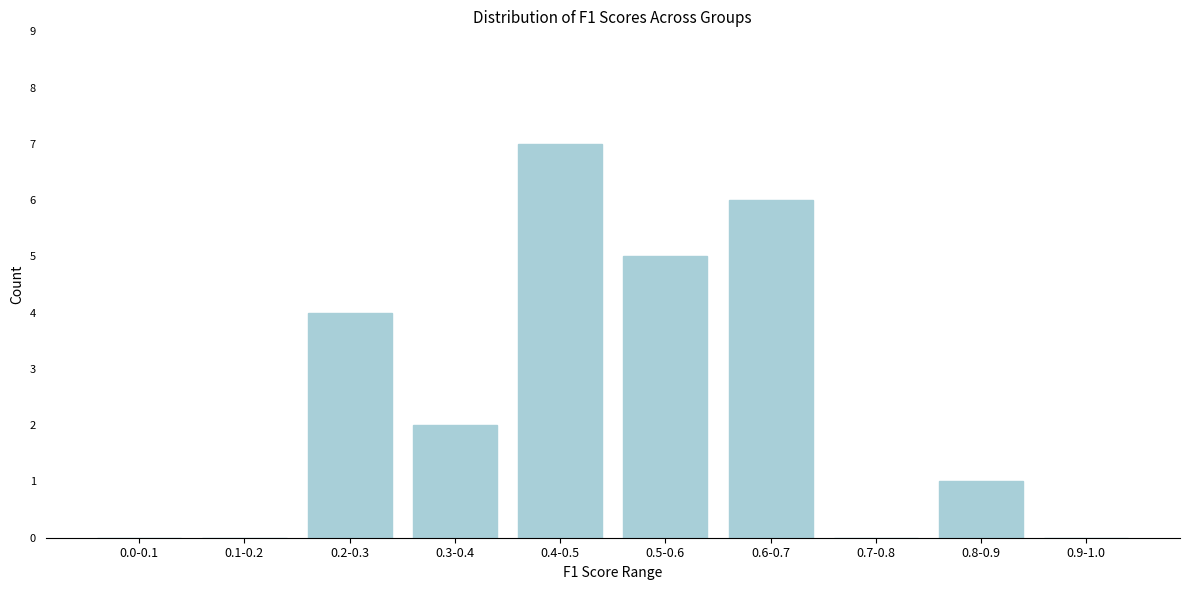

Reading left to right, what are all the values shown in this chart?

0.0-0.1=0	0.1-0.2=0	0.2-0.3=4	0.3-0.4=2	0.4-0.5=7	0.5-0.6=5	0.6-0.7=6	0.7-0.8=0	0.8-0.9=1	0.9-1.0=0